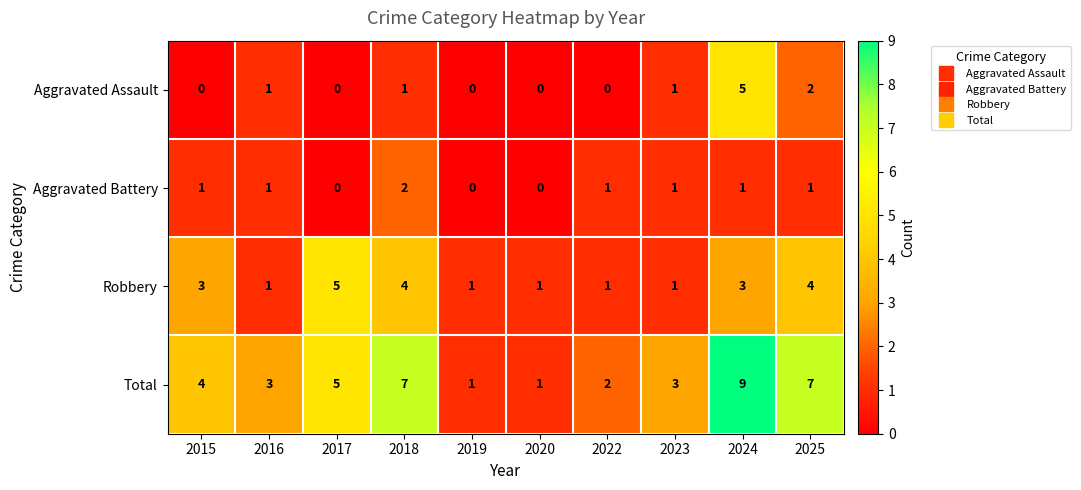

How many values in the Aggravated Battery series are below 1?

3